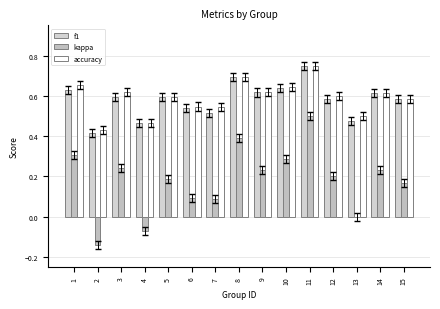

Does the chart contain stacked bars?

No